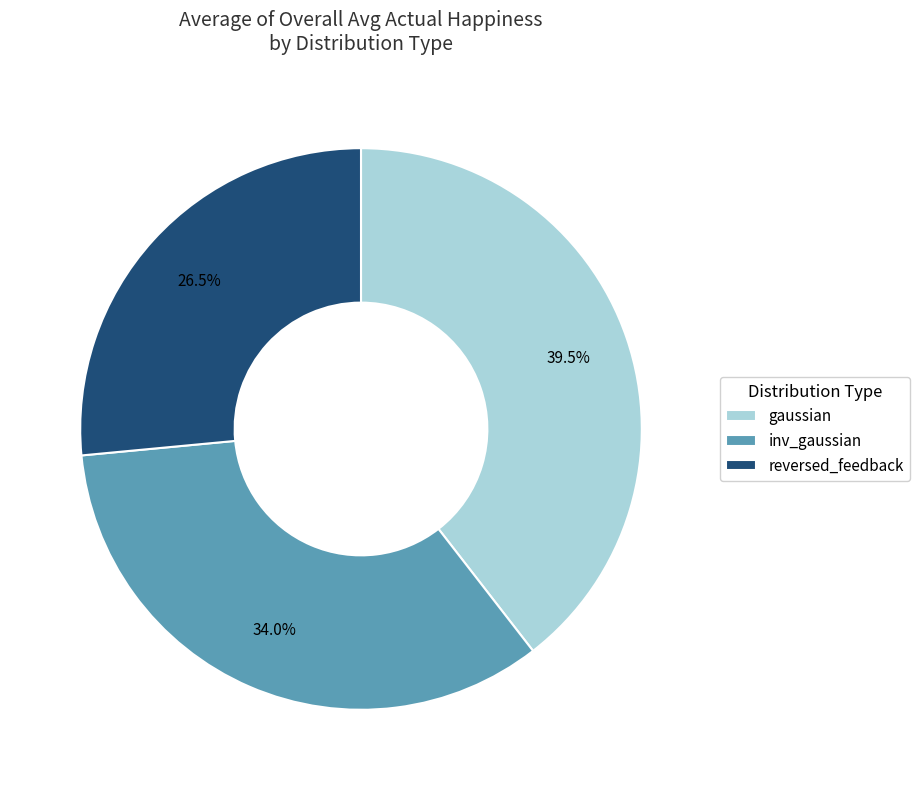

Does any single category account for the majority?

No